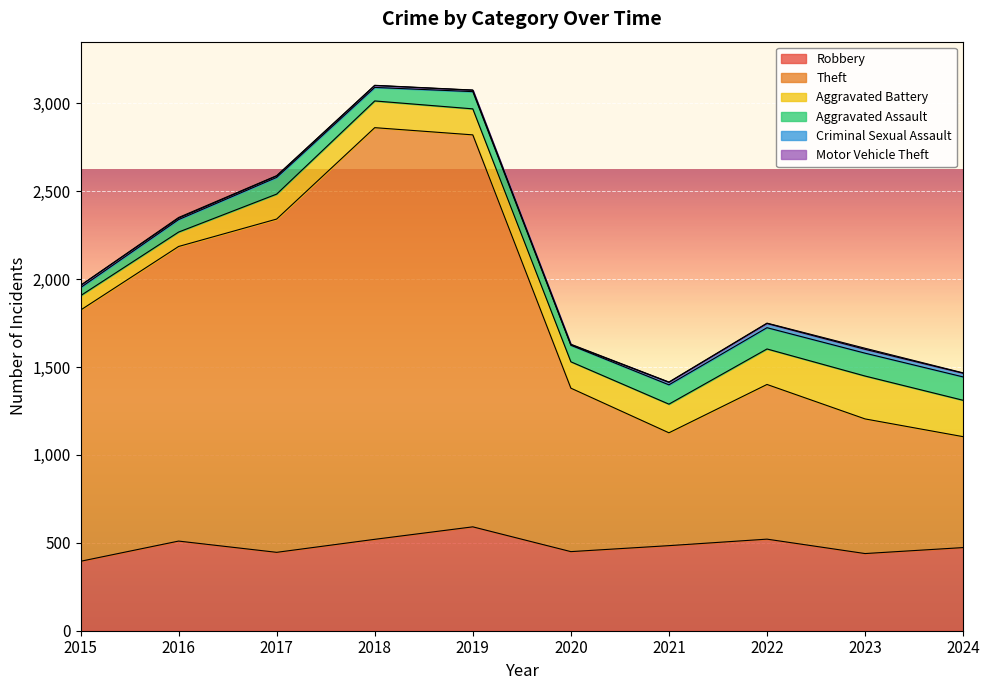

List the labels in order of Robbery value, smallest first.

2015, 2023, 2017, 2020, 2024, 2021, 2016, 2018, 2022, 2019